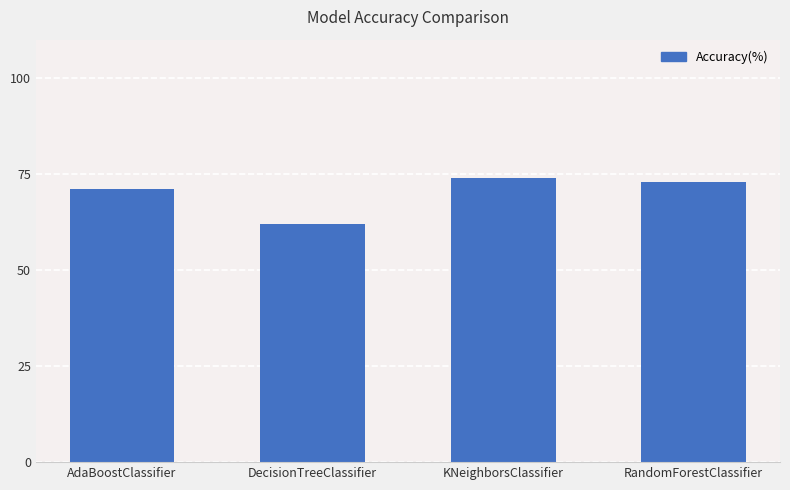

Is it true that the value at AdaBoostClassifier is 33?

False